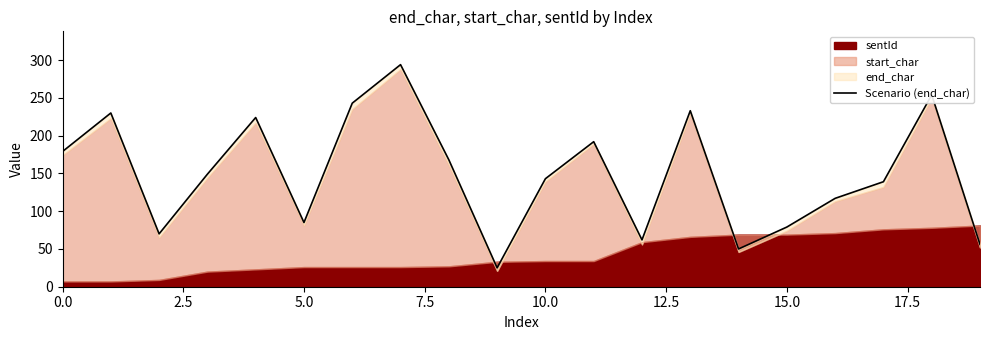

What position from the left is 7.5?

4